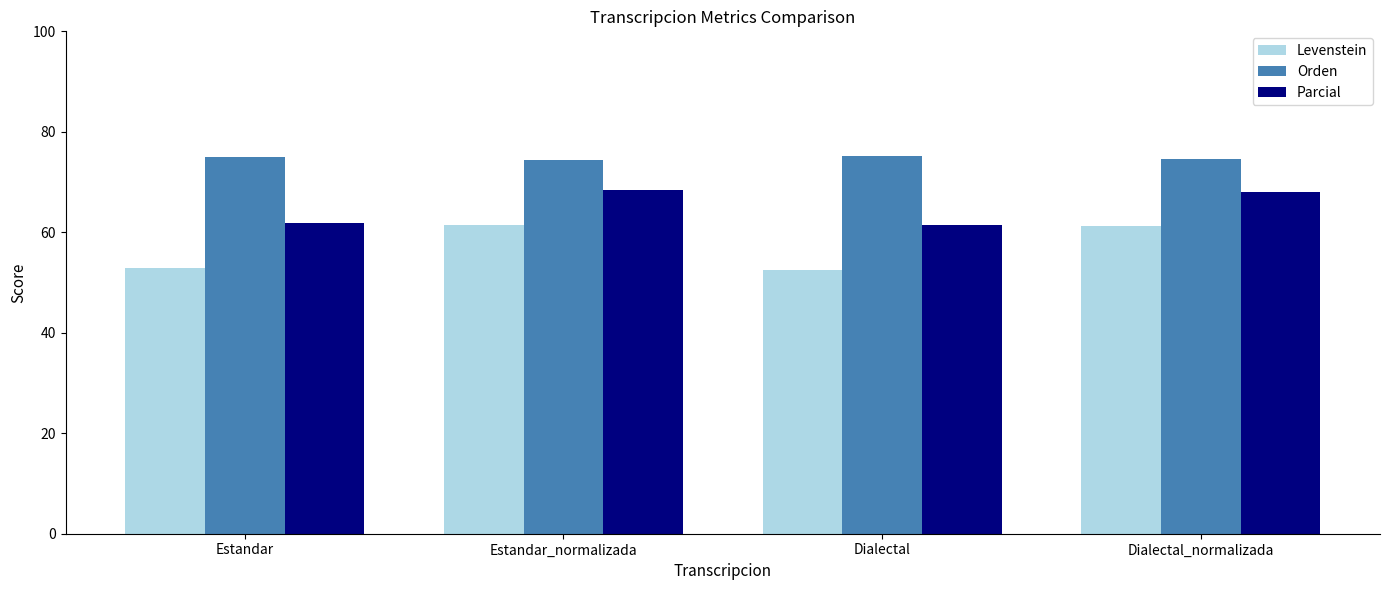

What is the greatest value displayed?

75.1